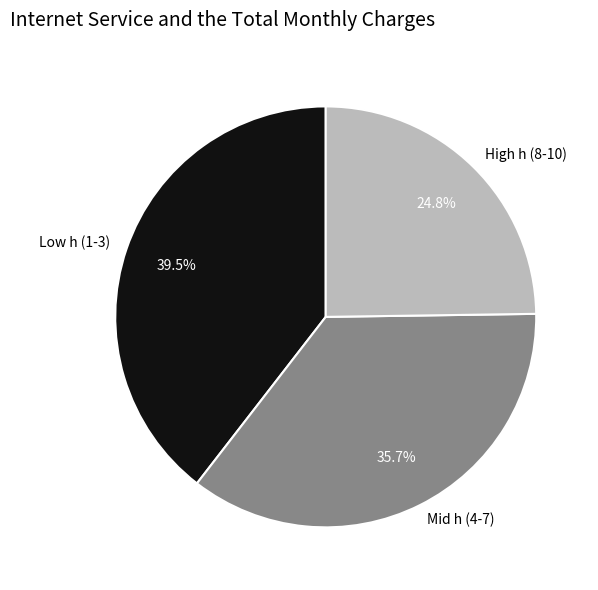

What is the largest slice in the pie chart?

Low h (1-3)